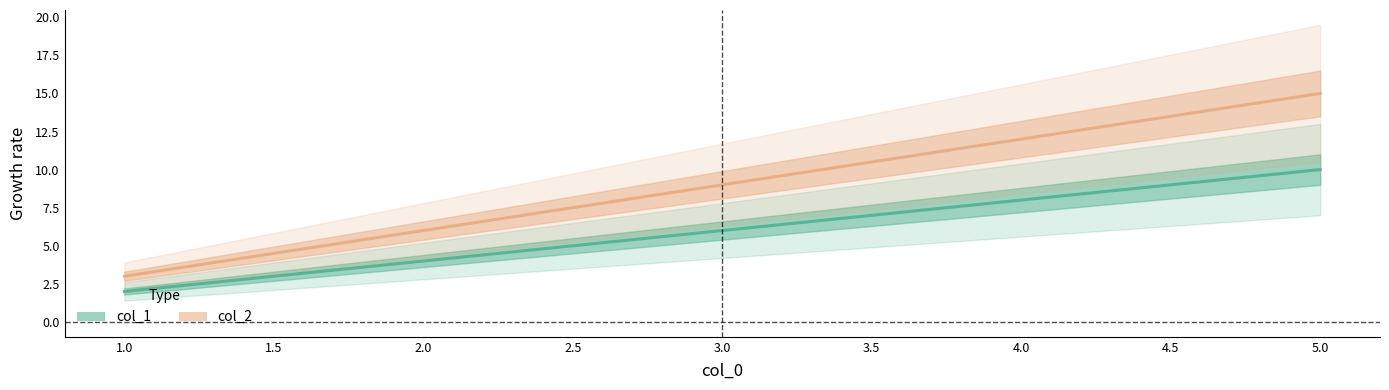

What are all the series names shown in the legend?

col_1, col_2